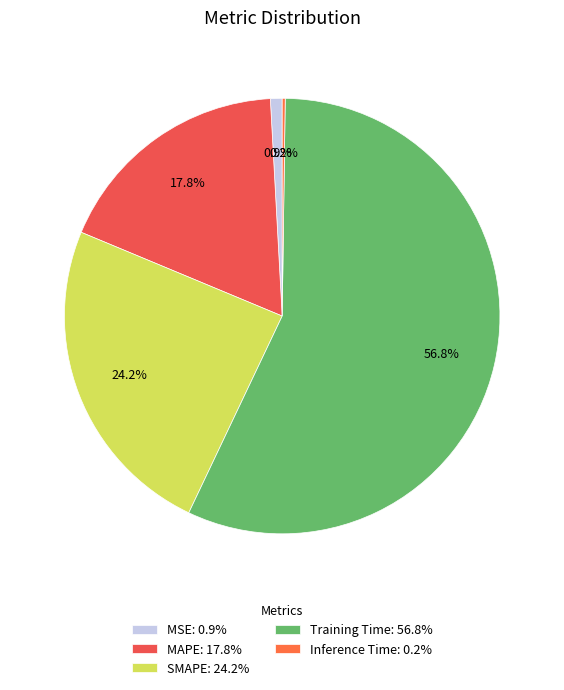

To the nearest percent, what is the combined percentage of MSE and SMAPE?

25%